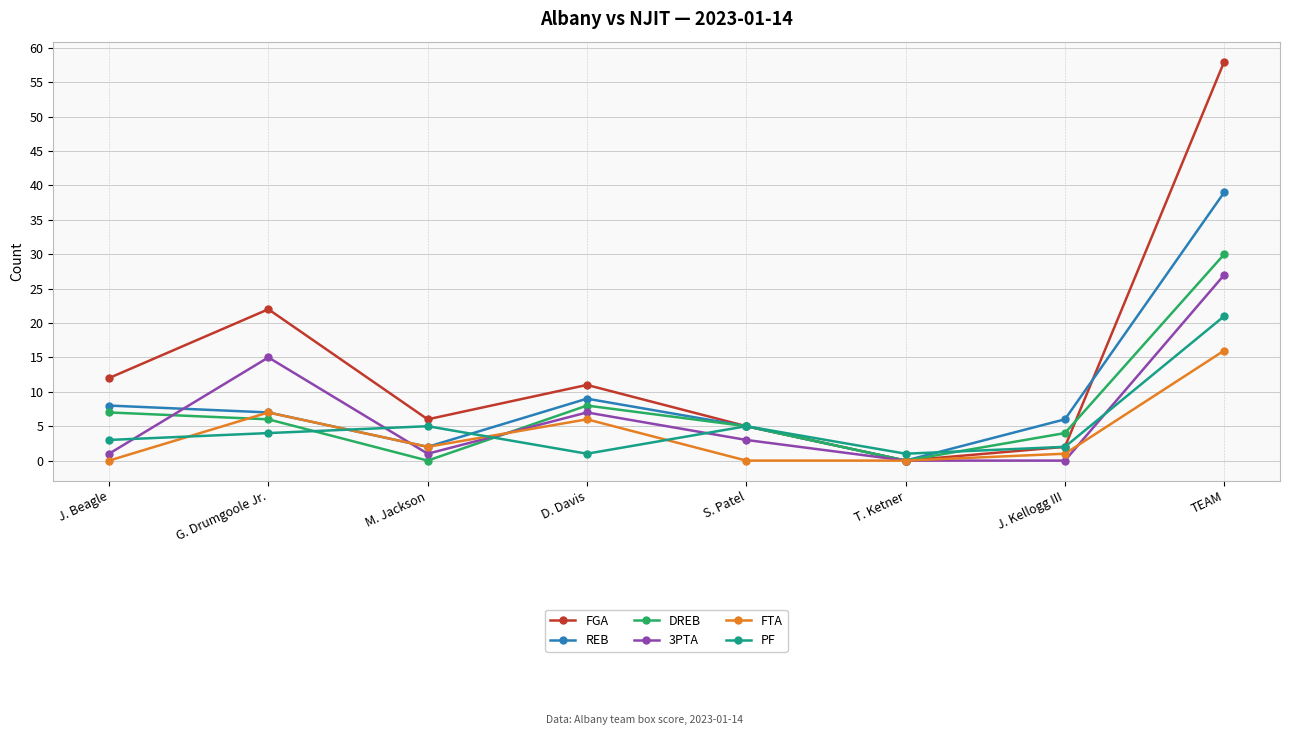

Reading left to right, extract all data points from this chart.

FGA: 12	22	6	11	5	0	2	58
REB: 8	7	2	9	5	0	6	39
DREB: 7	6	0	8	5	0	4	30
3PTA: 1	15	1	7	3	0	0	27
FTA: 0	7	2	6	0	0	1	16
PF: 3	4	5	1	5	1	2	21